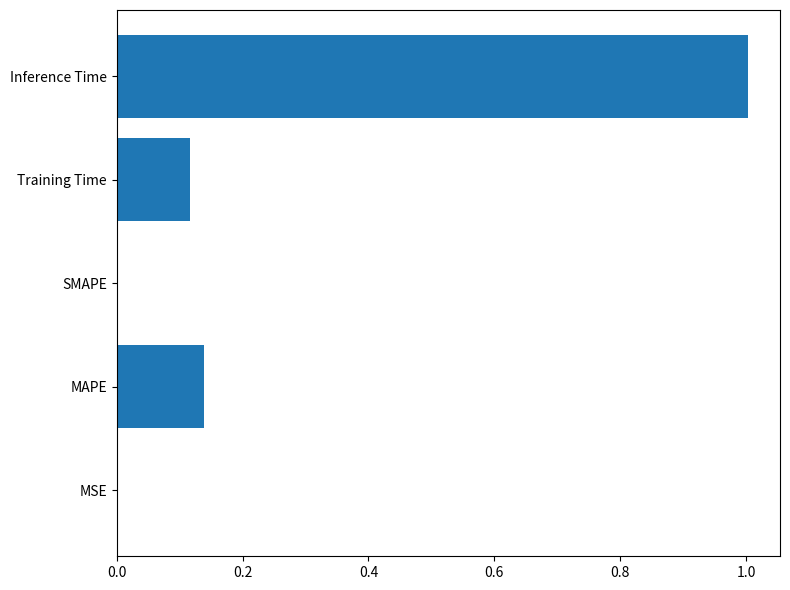

What is the greatest value displayed?

1.0